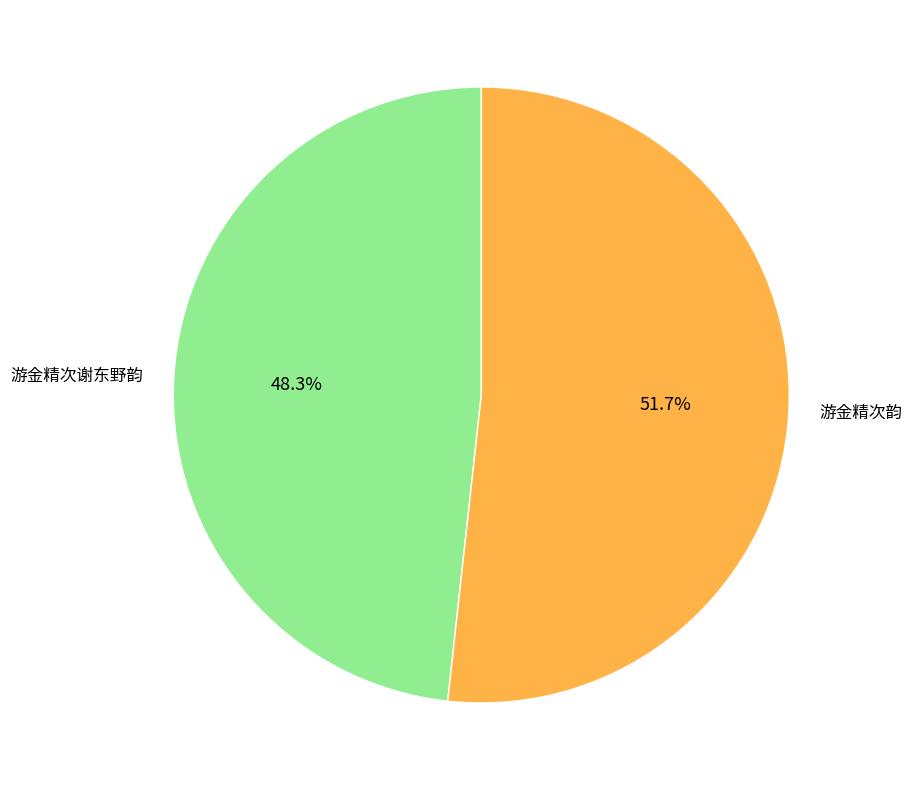

Is there any slice that represents more than half of the pie?

Yes